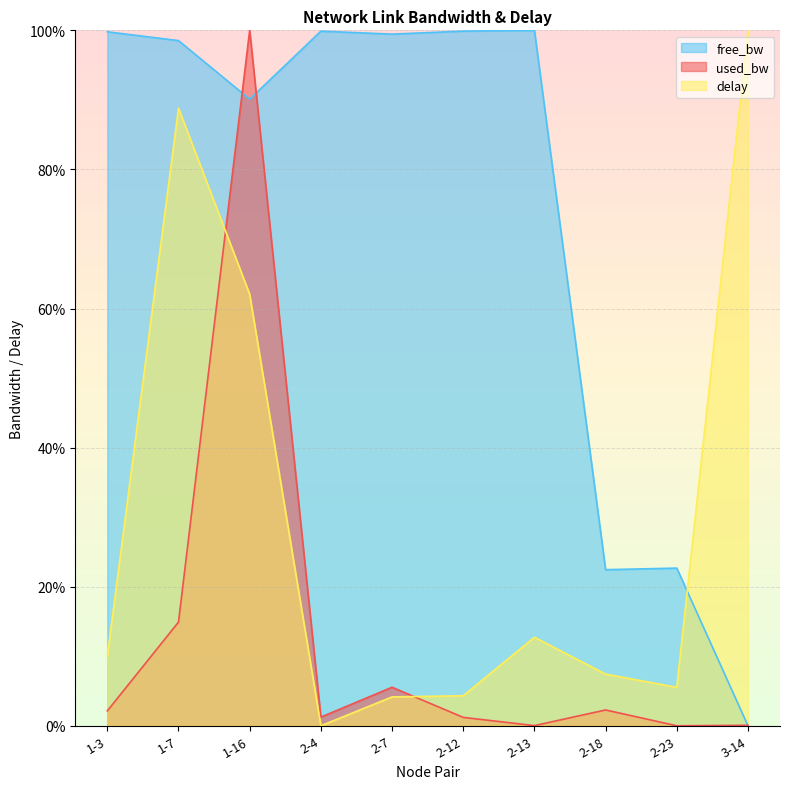

What are all the series names shown in the legend?

free_bw, used_bw, delay